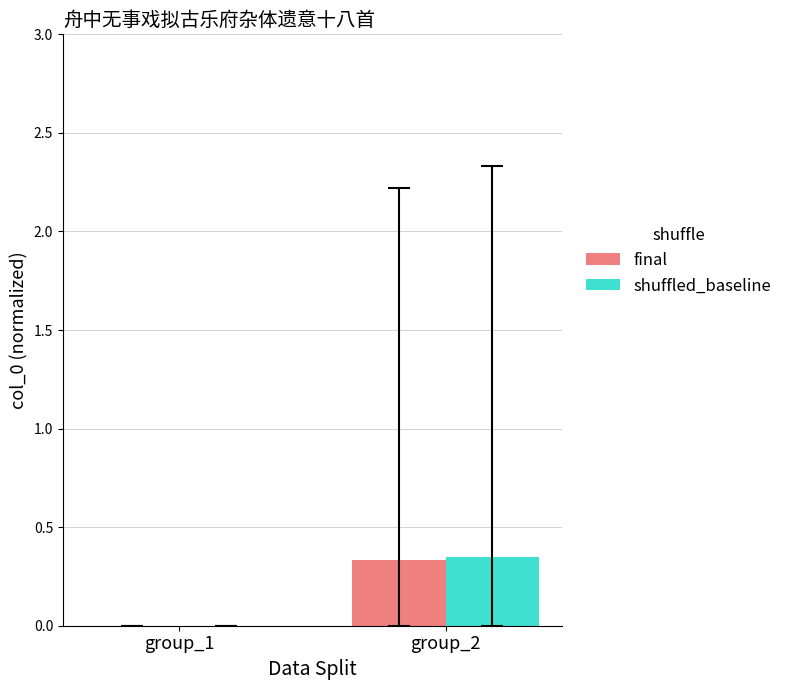

Which category has the highest value across all series?

group_2